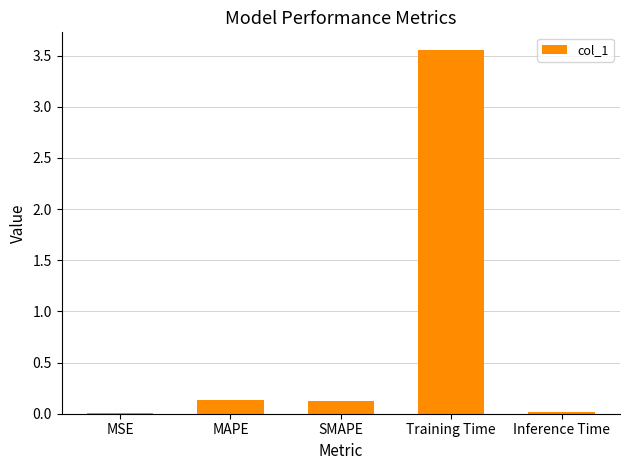

Which label corresponds to the largest value in the chart?

Training Time